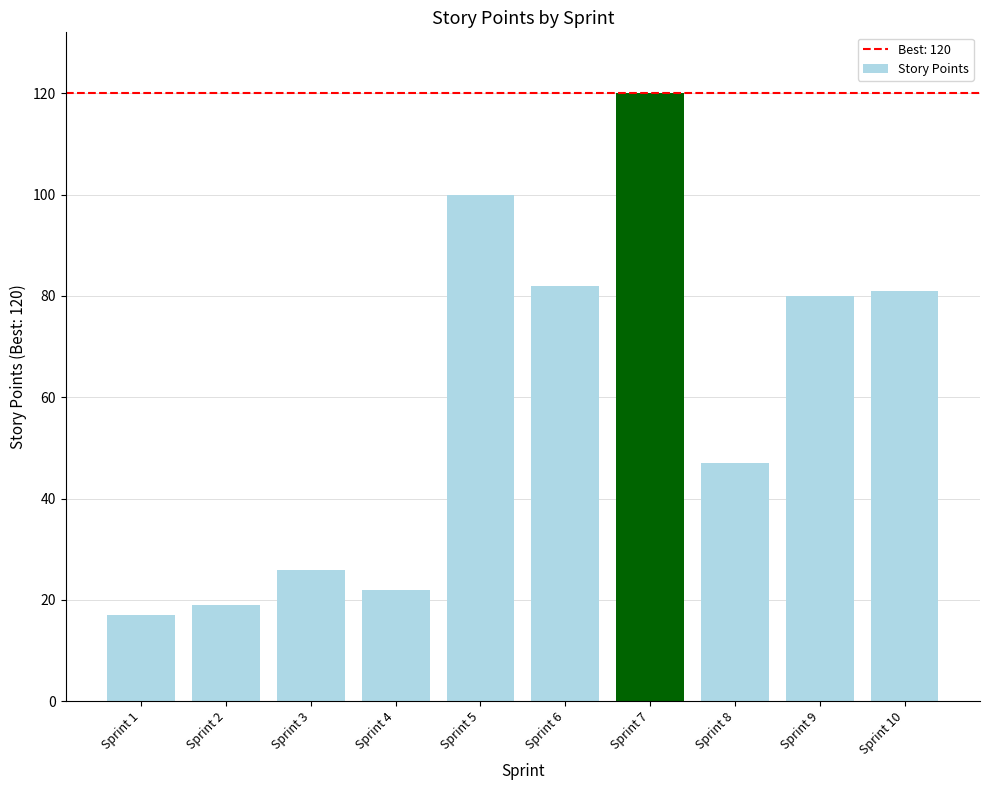

How many values are below 80?

5